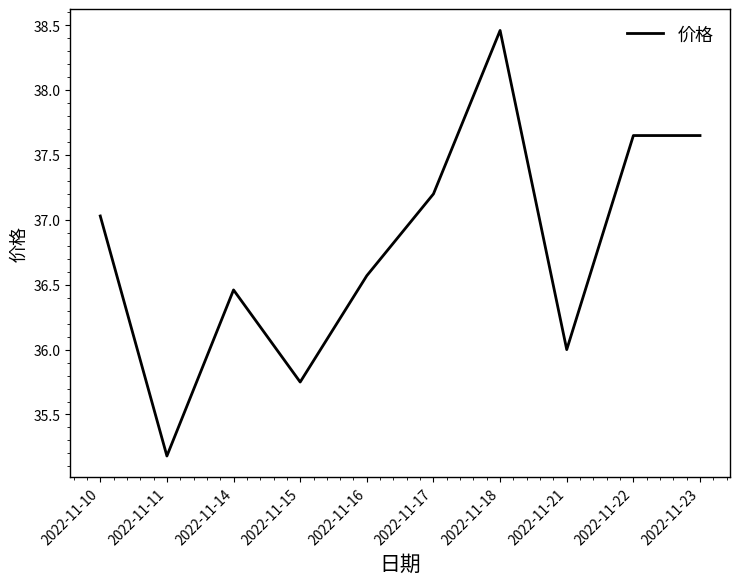

How many lines are shown in the chart?

1